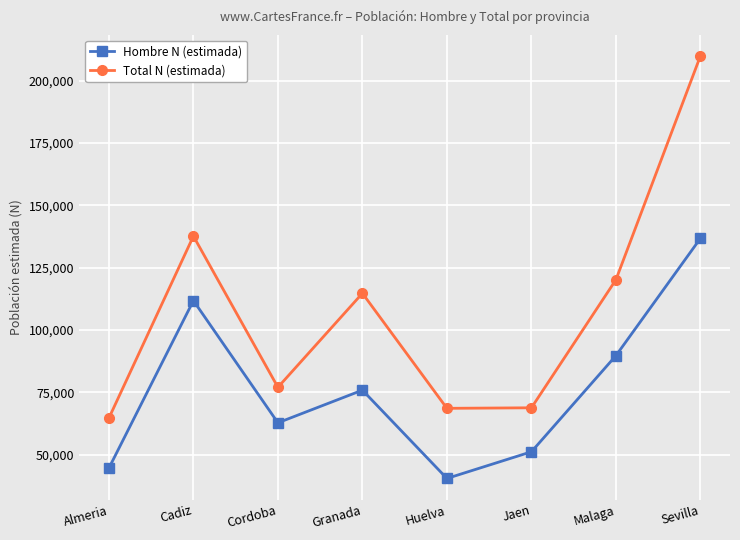

At which category is the sum across all series the highest?

Sevilla